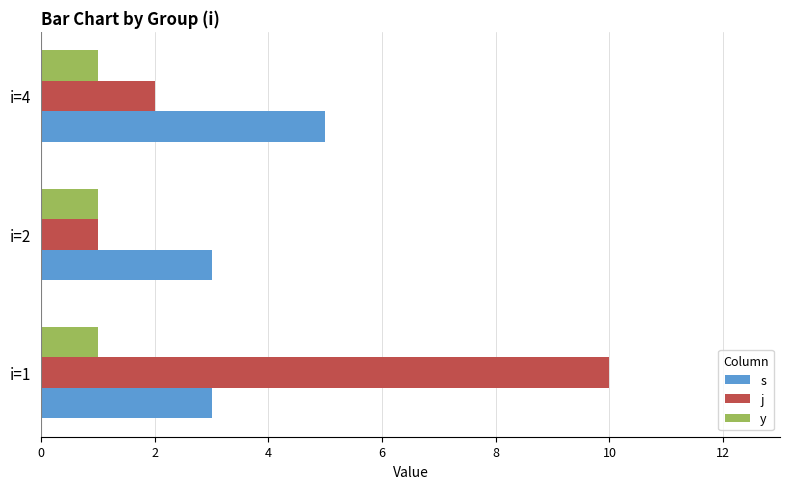

The j series shows 0 at i=2. True or false?

False